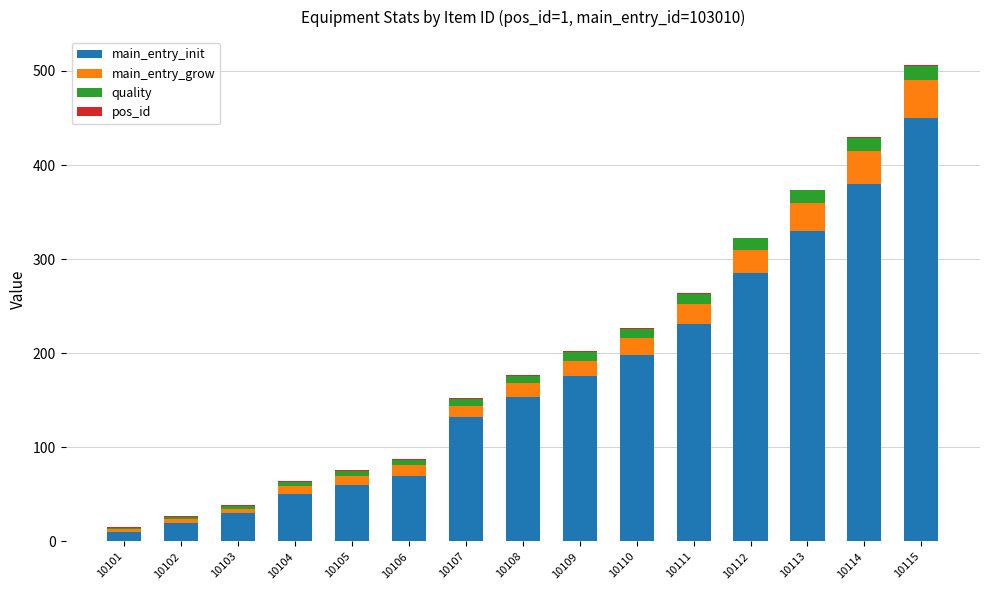

What is the sum of all main_entry_init values?

2576